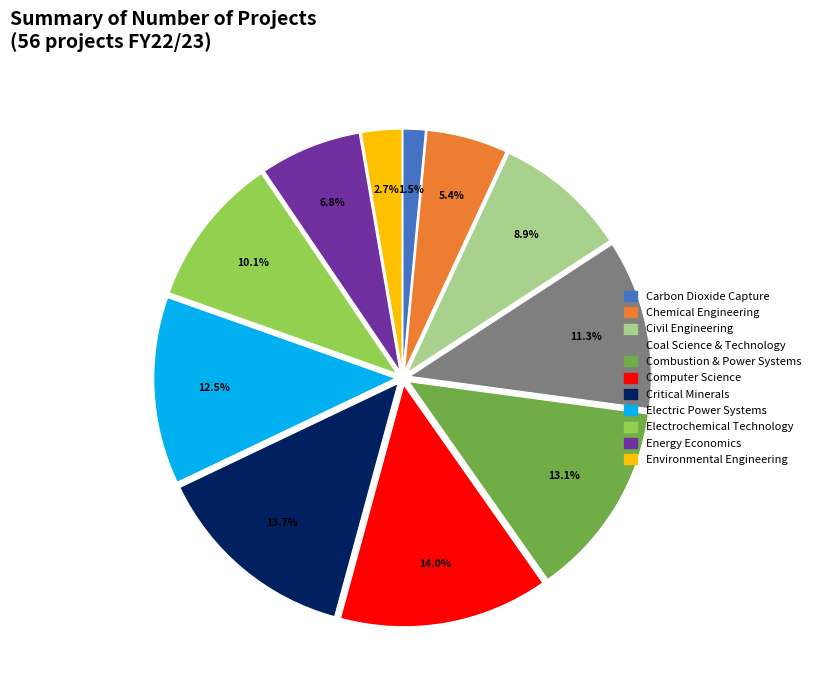

What portion of the pie excludes Electric Power Systems?

87.5%